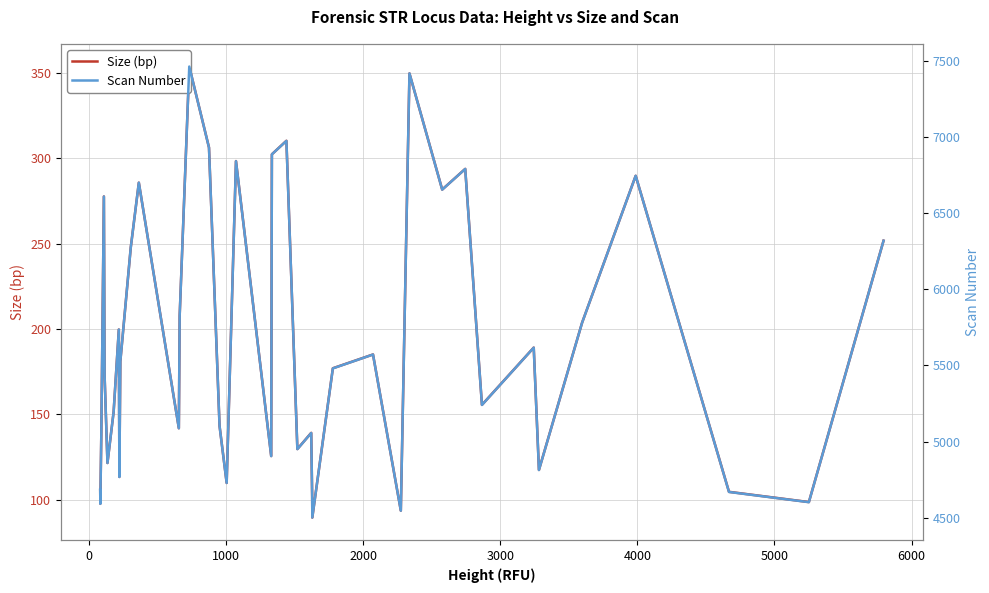

What is the smallest value displayed?

89.4